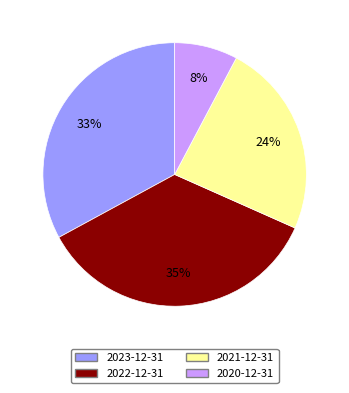

Combined, do 2020-12-31 and 2022-12-31 account for over 50%?

No